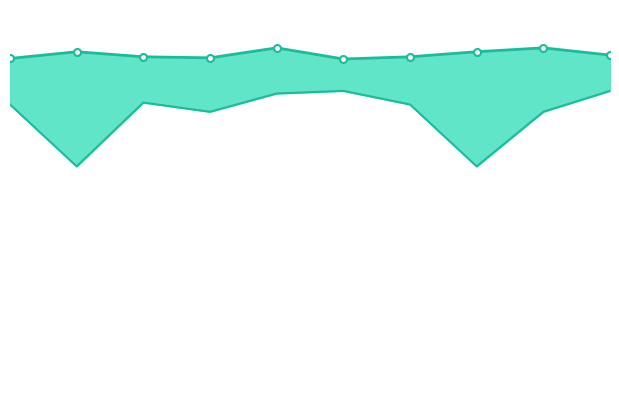

True or false: Min AUC and Max AUC intersect in this chart.

False